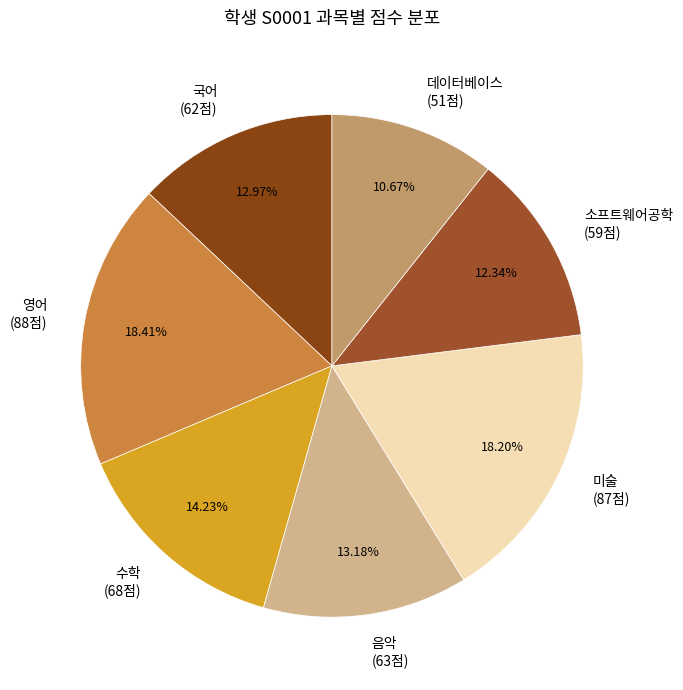

To the nearest percent, what is the difference between the largest and smallest slice percentages?

8%